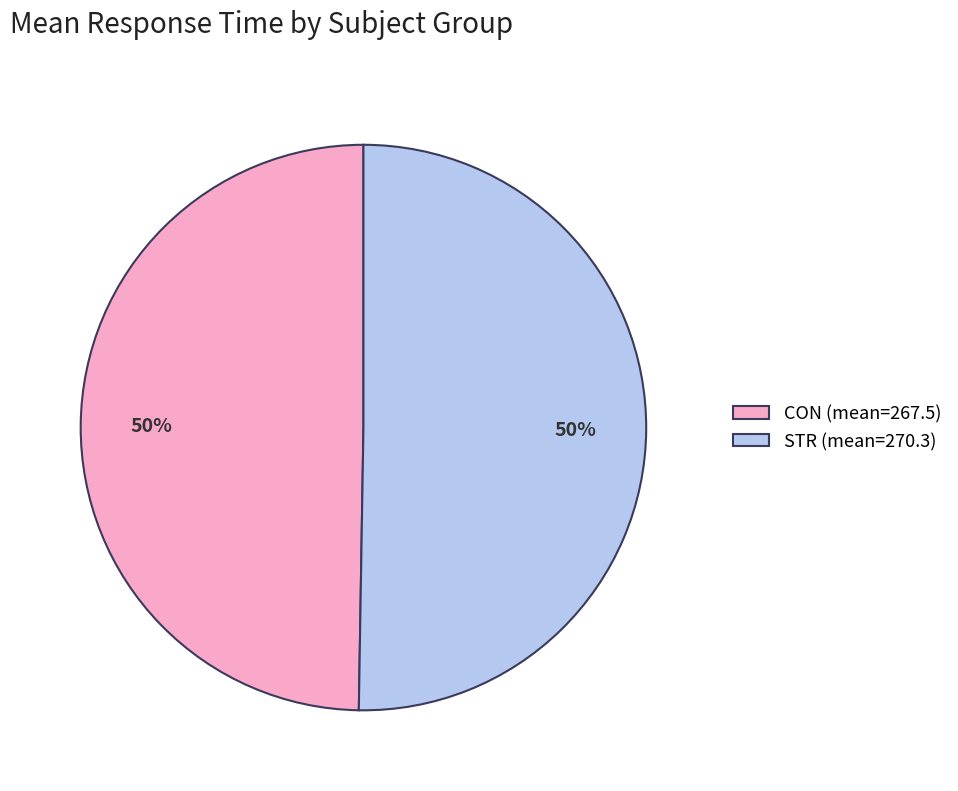

The CON (mean=267.5) slice represents 38% of the pie. True or false?

False